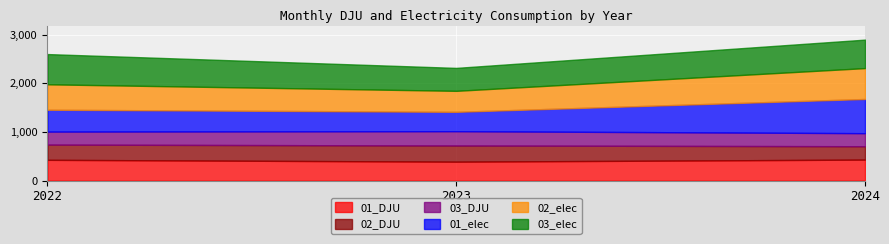

List the labels in order of 01_elec value, smallest first.

2023, 2022, 2024